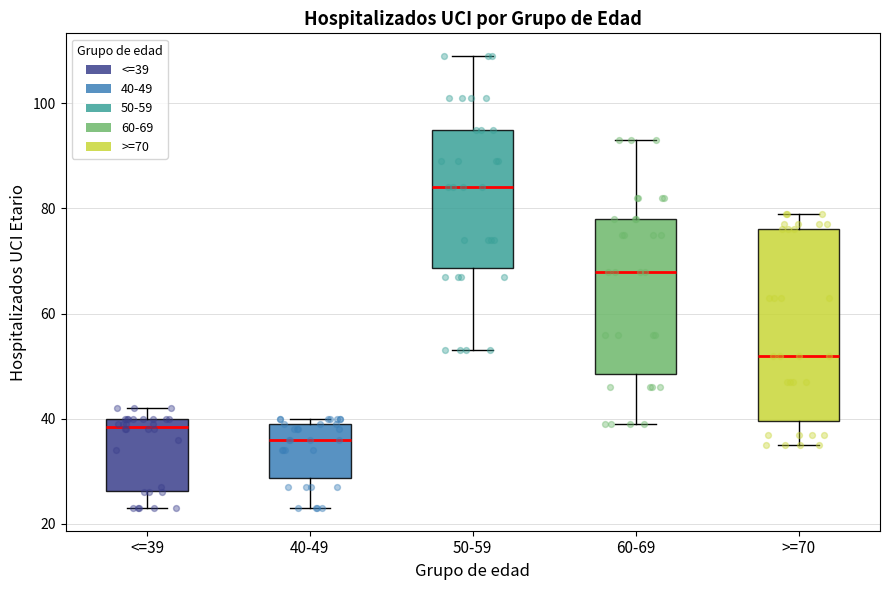

Where is the upper edge of the box for 40-49 on the y-axis? The values are not printed on the chart, so give them approximately, as read against the axis.

40